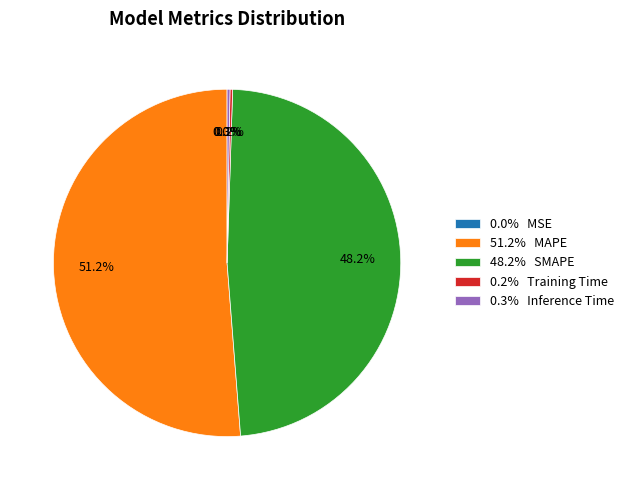

How much of the chart is everything except 48.2% SMAPE?

51.8%